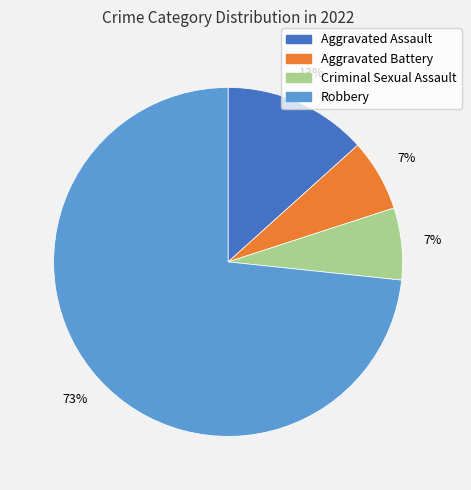

Is it true that Aggravated Battery is 1% of the pie?

False